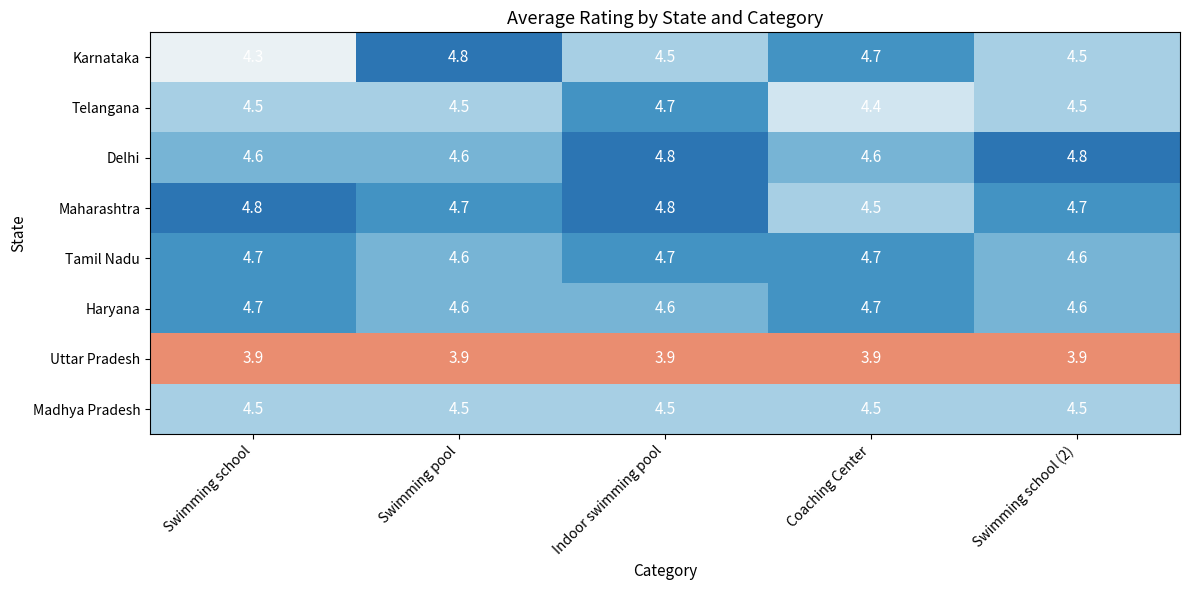

What is the total value across all series at Swimming pool?

36.2